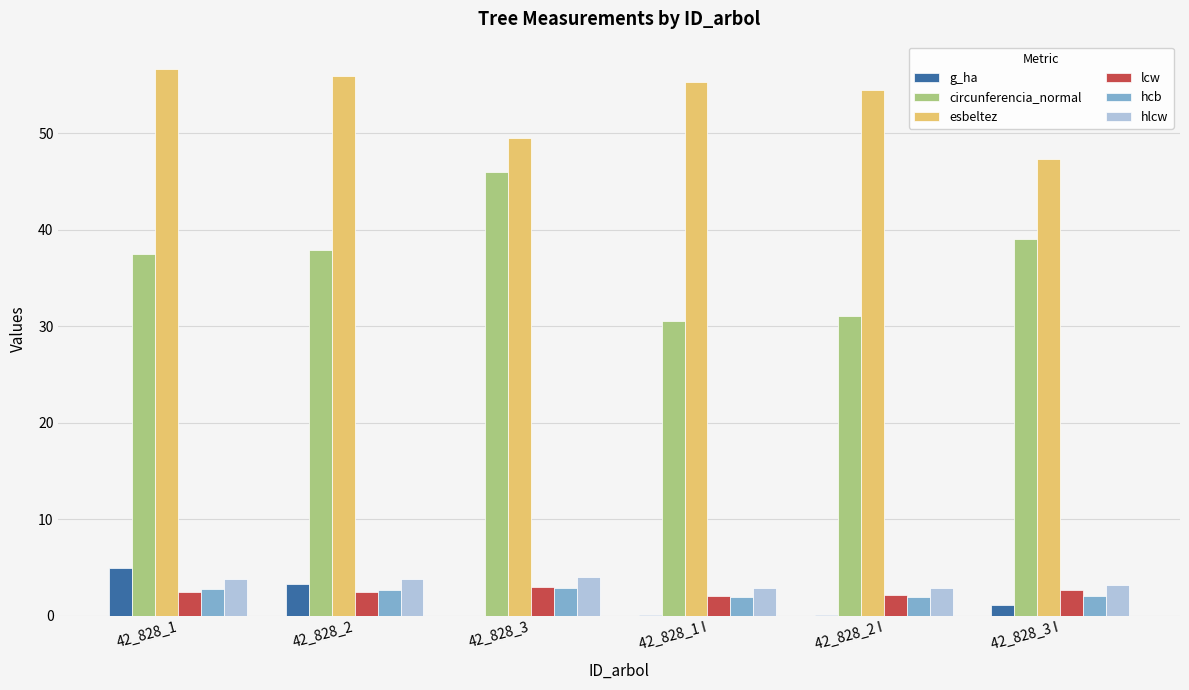

Which series has the largest total across all categories?

esbeltez